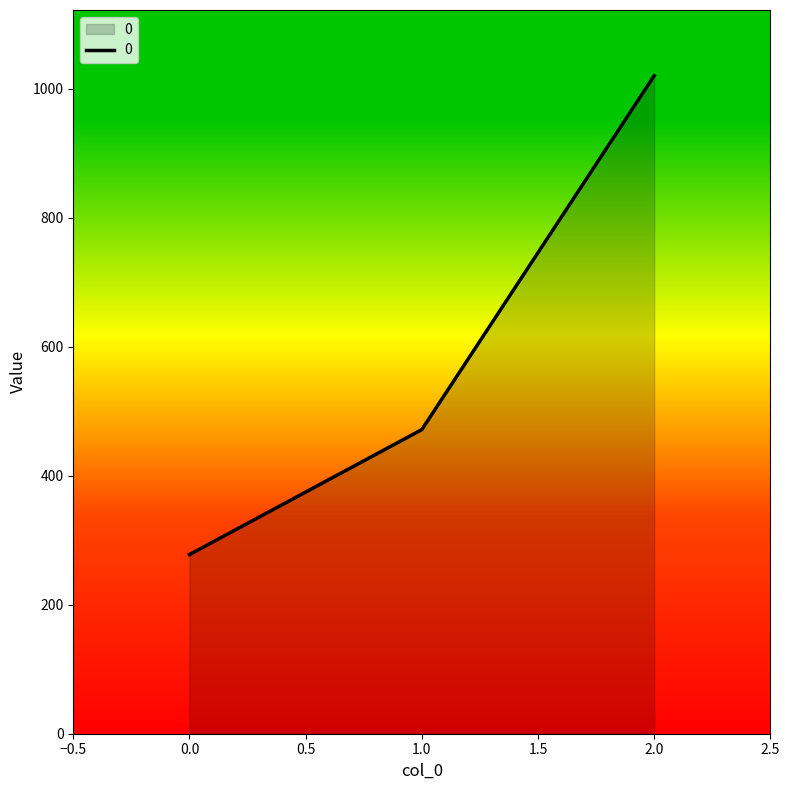

True or false: the data shows 373.7 at 0.0.

False